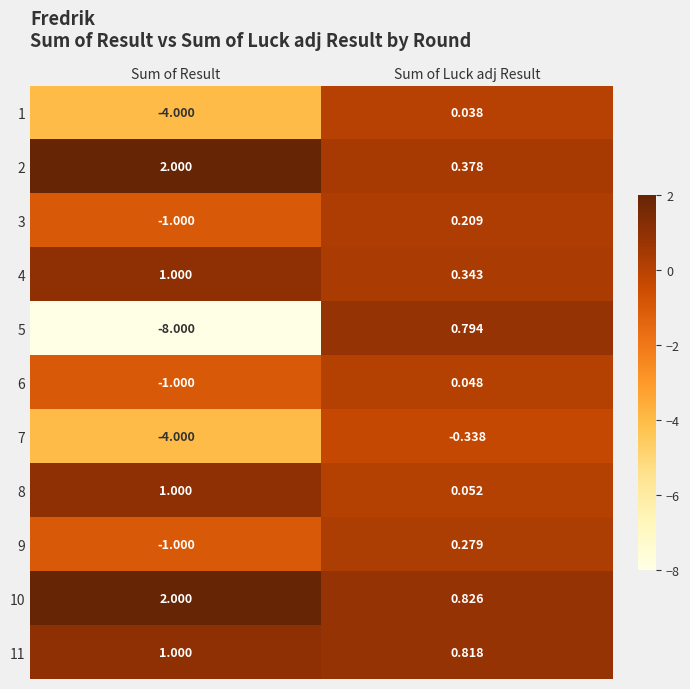

Count the number of categories in the chart.

2